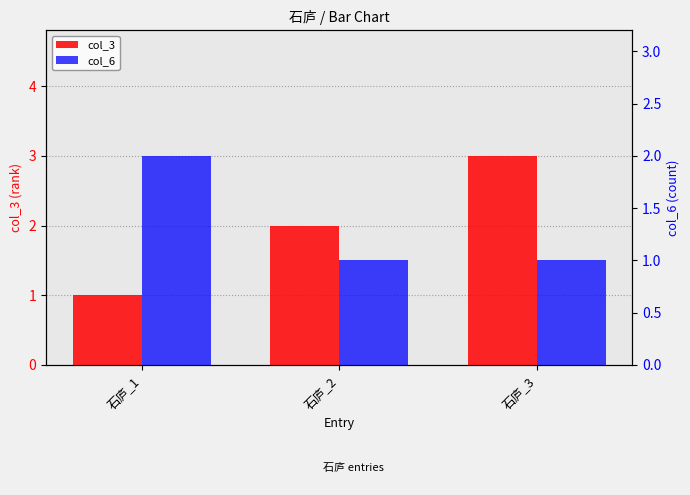

The value of col_3 at 石庐_2 is 1. True or false?

False